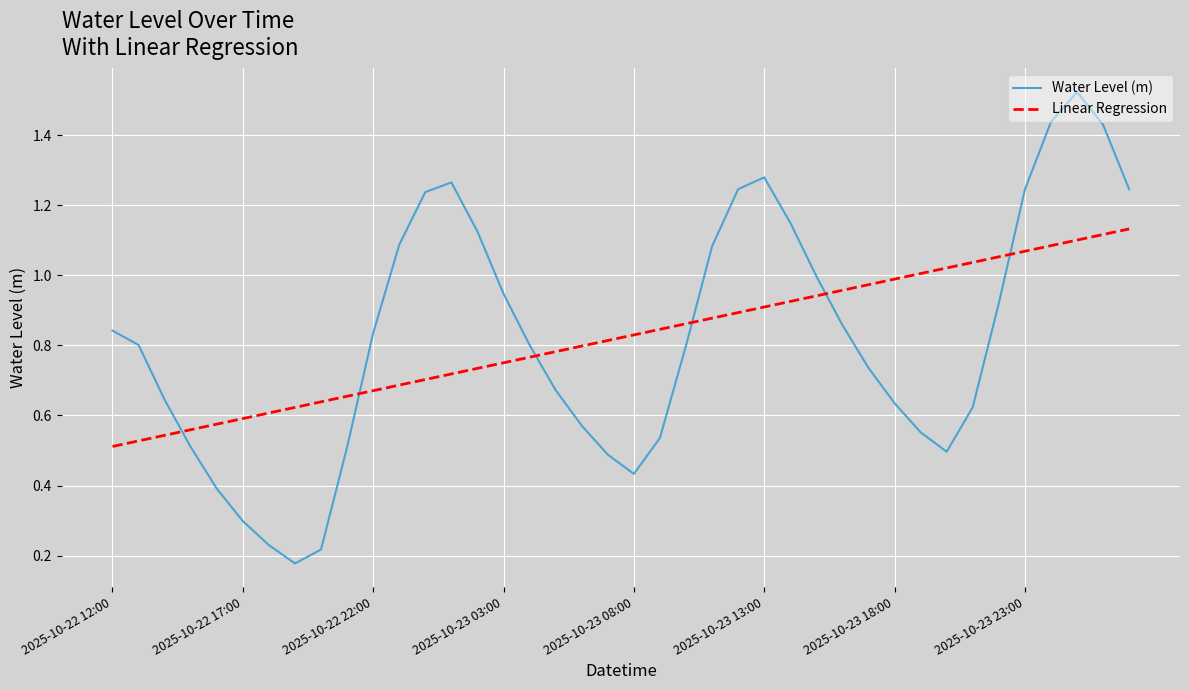

Which series ends up on top after the final intersection of Linear Regression and Water Level (m)?

Water Level (m)